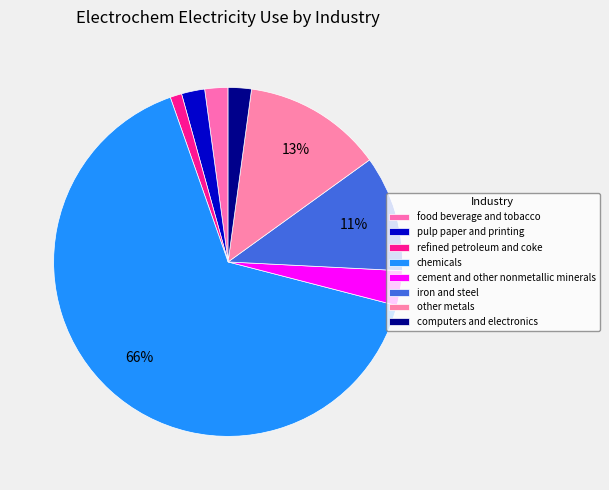

How many slices are in this pie chart?

8